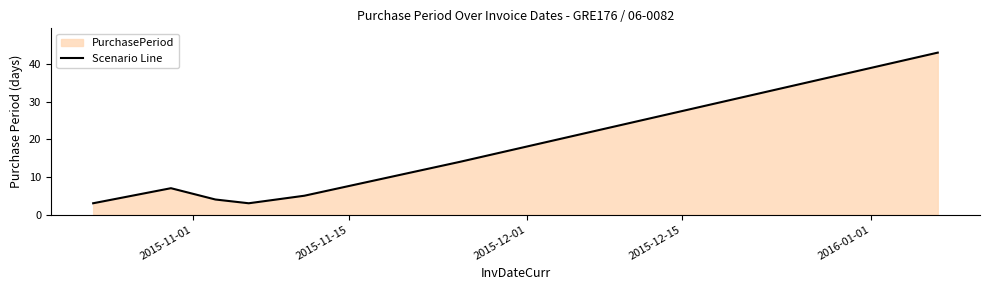

What is the difference between the maximum and minimum values?

40